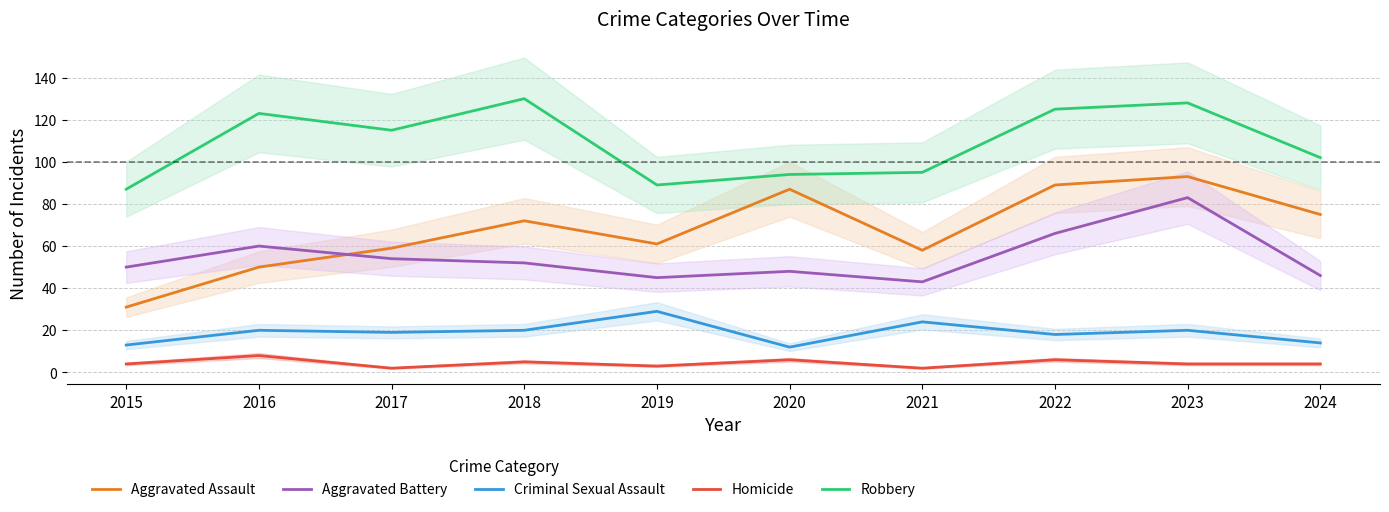

Is it true that Aggravated Battery equals 46 at 2024?

True